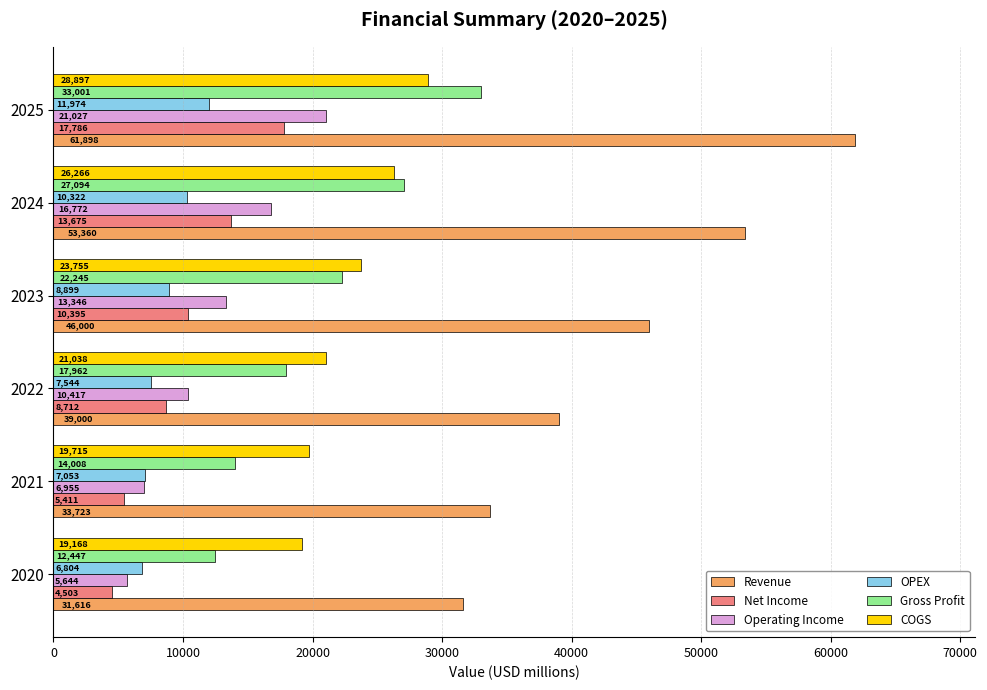

Which series has the largest range (max minus min)?

Revenue